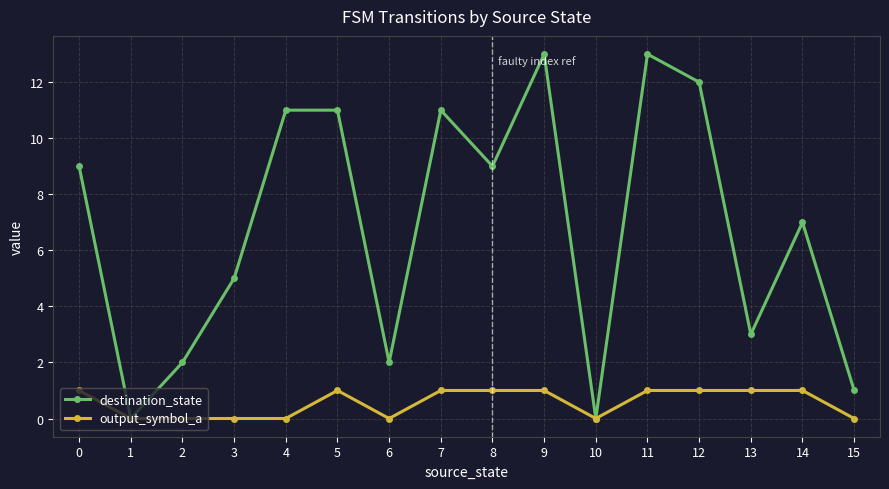

Is it true that destination_state equals 7 at 9?

False